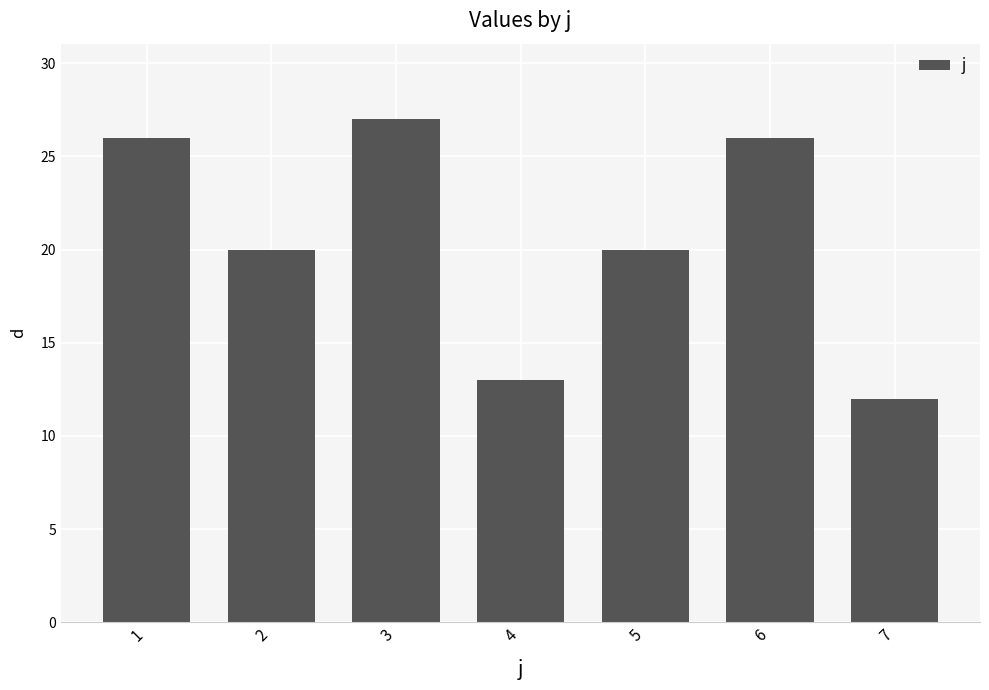

Are the bars grouped side by side (vs. stacked)?

No